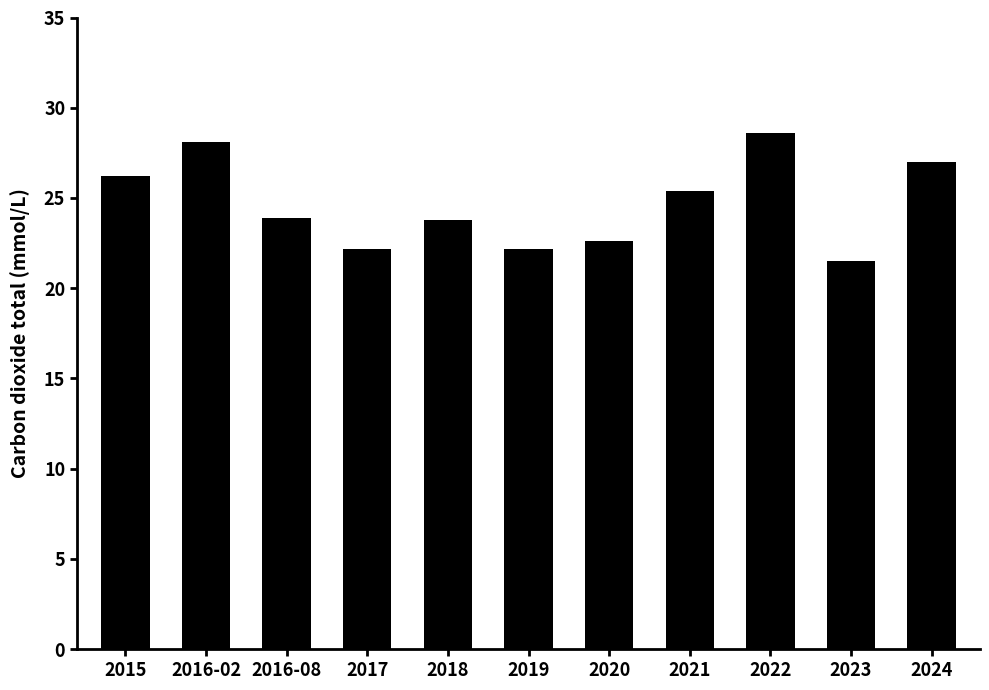

Where is the data nearest to the value 25?

2021